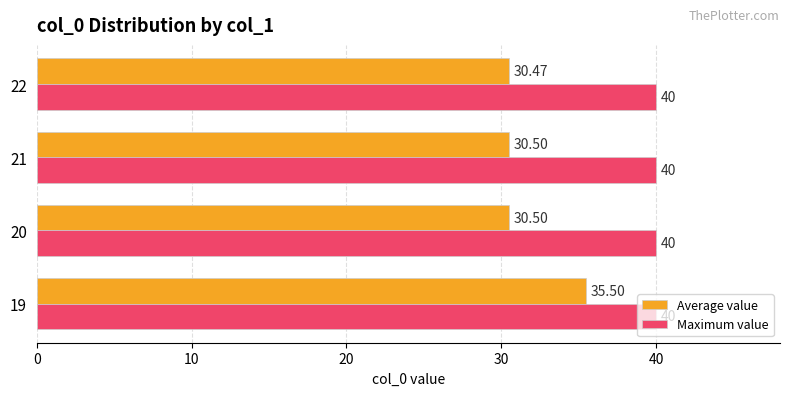

Rank the series by their average value, from lowest to highest.

Average value, Maximum value